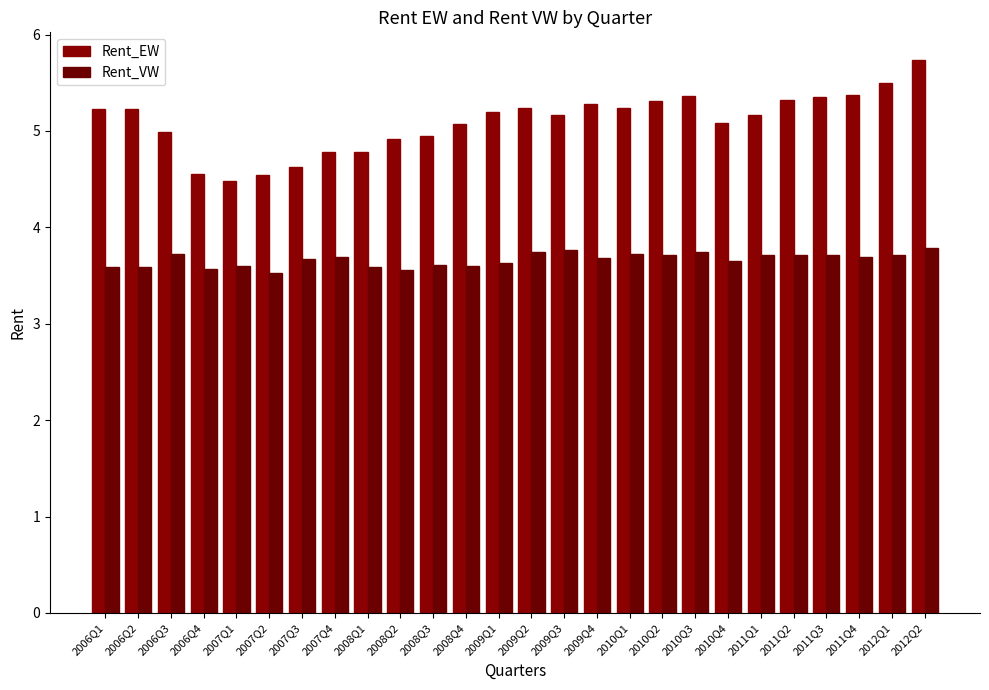

How many distinct data groups are displayed?

2